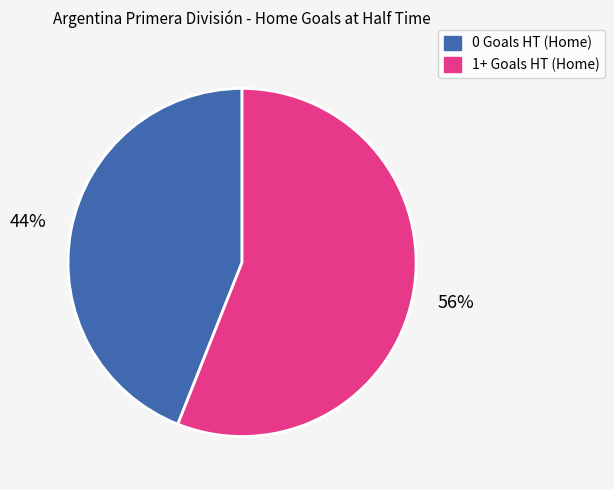

To the nearest percent, what portion does 1+ Goals HT (Home) represent?

56%